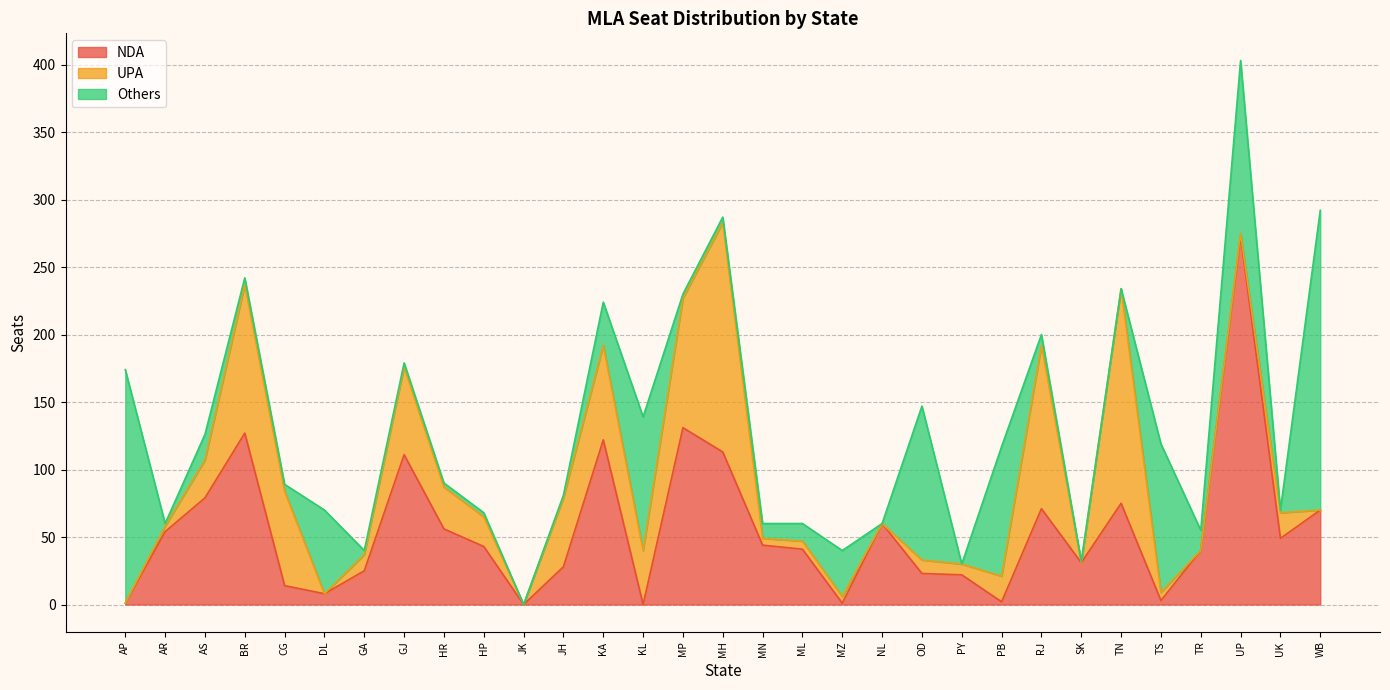

What is the average value of the NDA series?

55